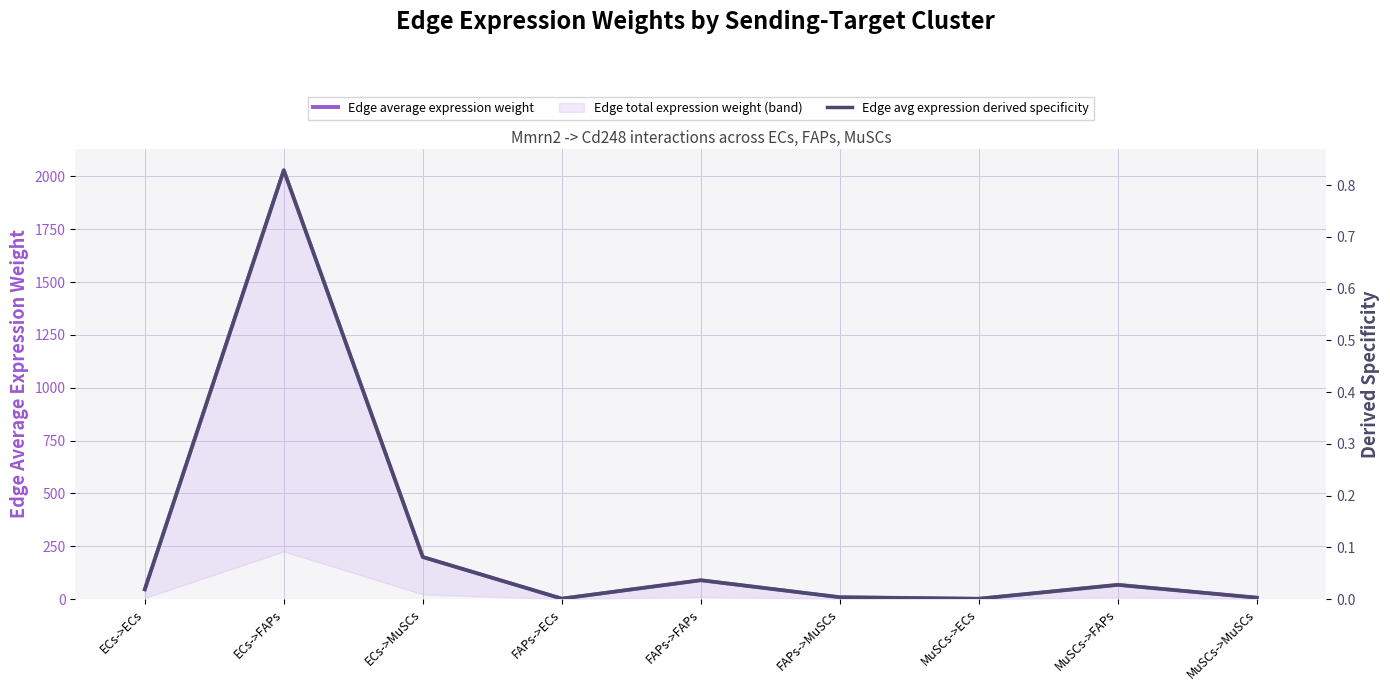

In Edge avg expression derived specificity, how many points are higher than both neighbors (excluding endpoints)?

3